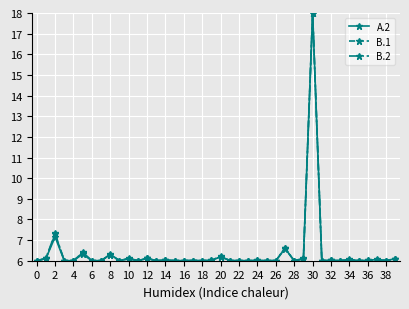

At how many categories does at least one series exceed 13?

1